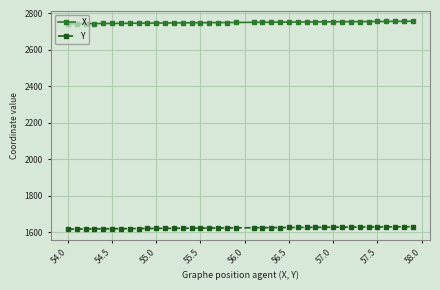

Which series has the largest range (max minus min)?

X